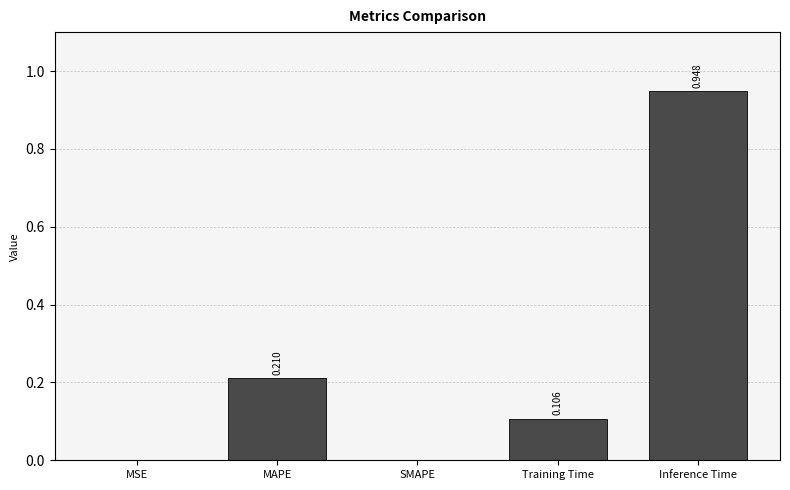

True or false: the data shows 0.0 at MSE.

True